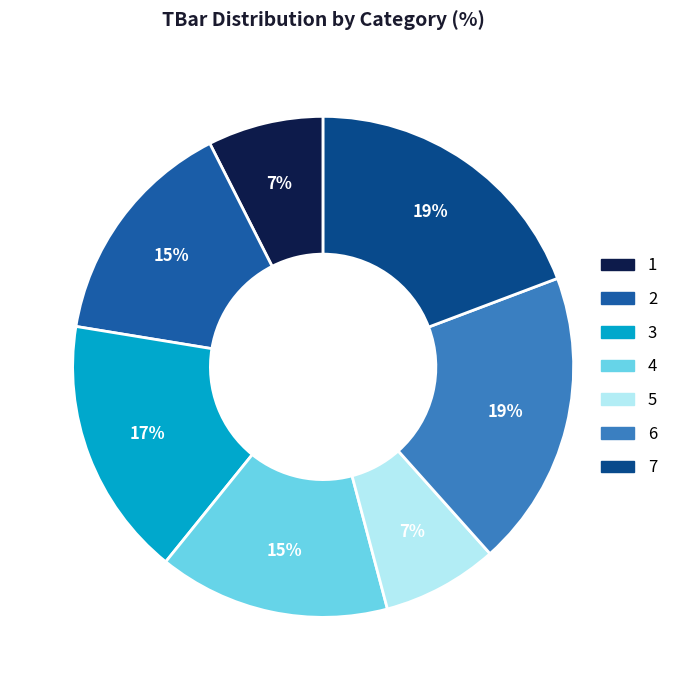

What percentage is the 6 slice, to the nearest percent?

19%